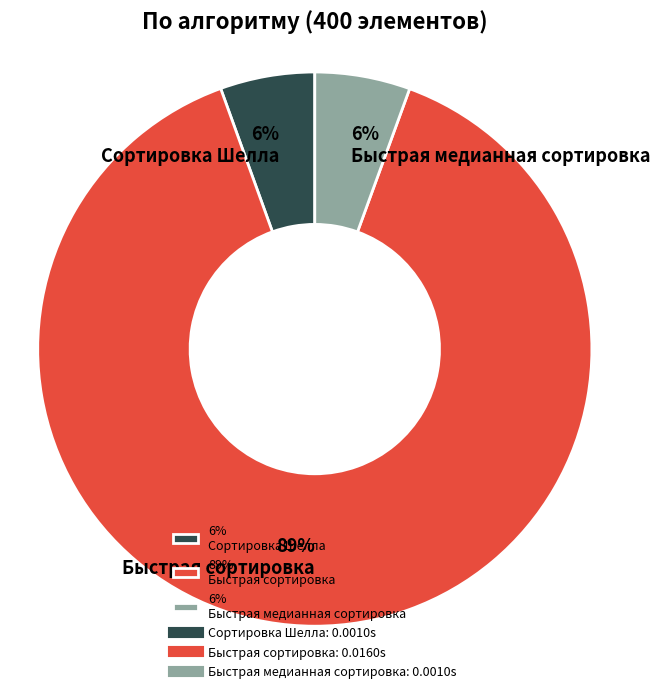

To the nearest percent, what percentage of the pie is 6% Быстрая медианная сортировка?

6%